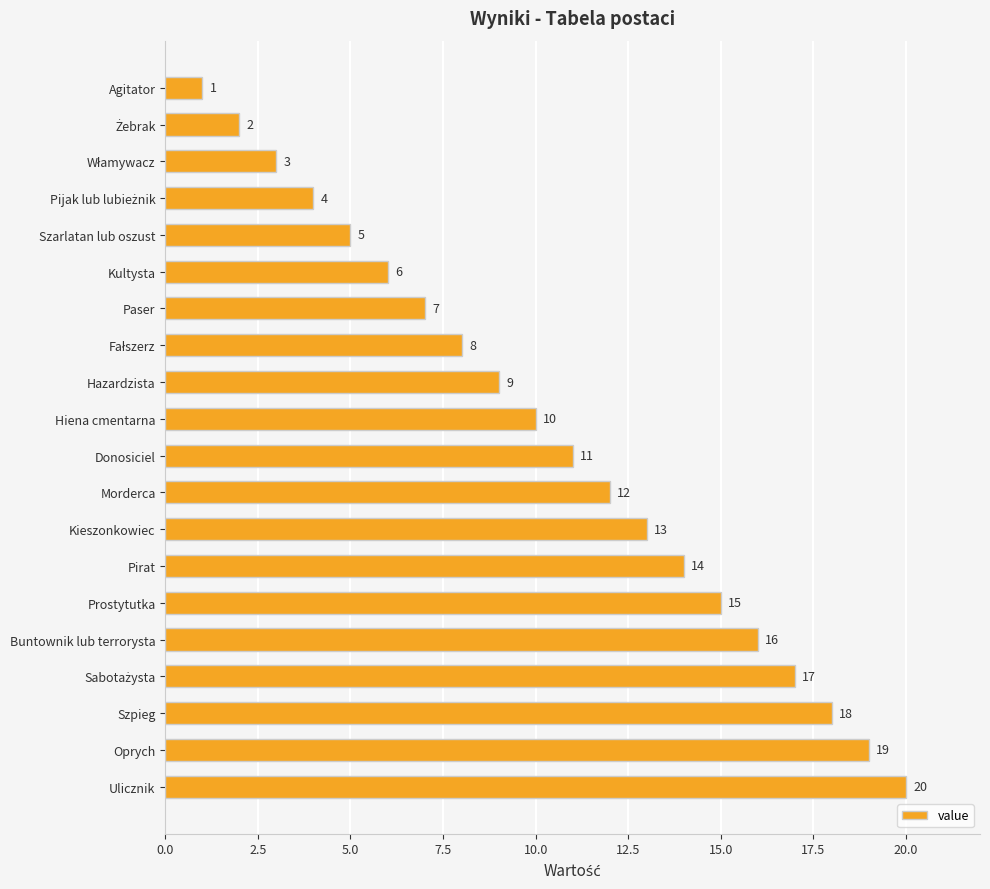

What is the difference between the values at Szpieg and Kieszonkowiec?

5